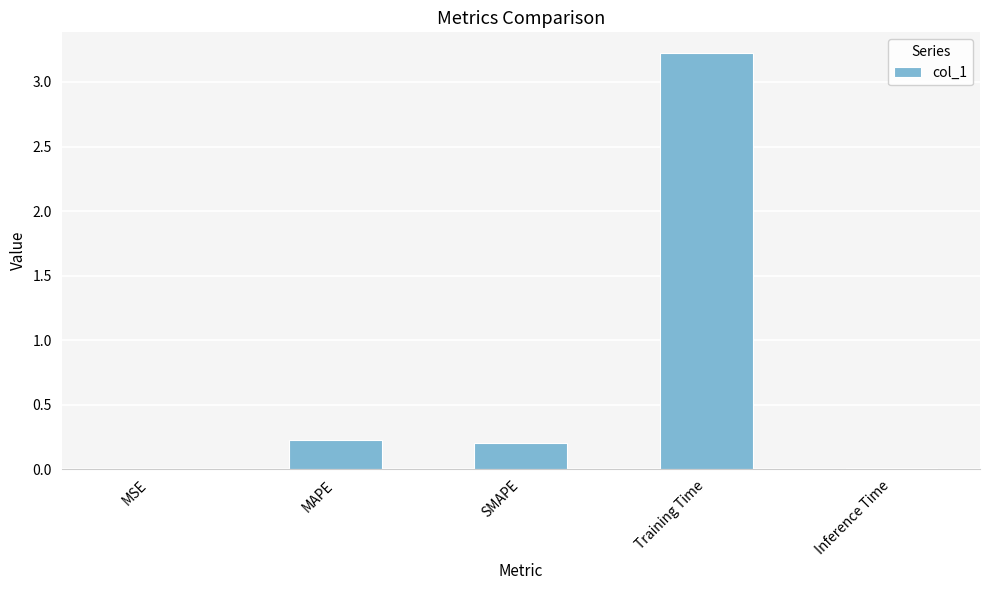

Is it true that the value at MAPE is 0.1?

False